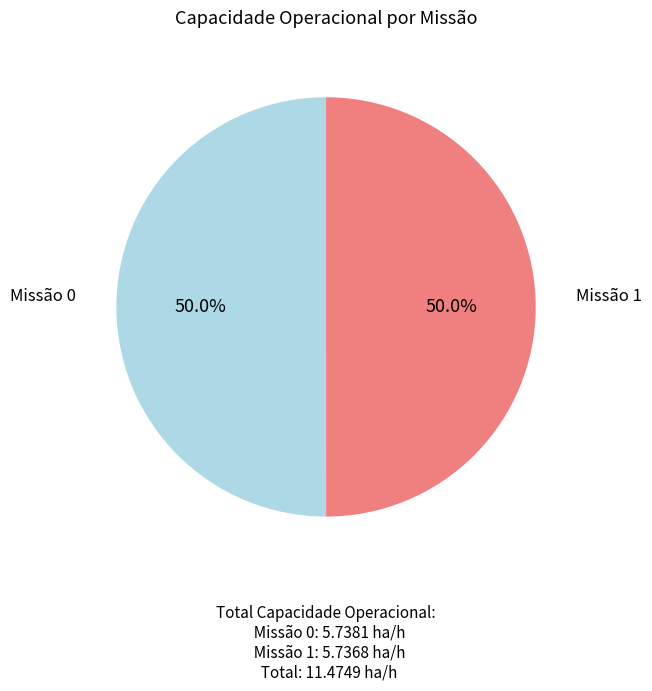

How many slices are in this pie chart?

2